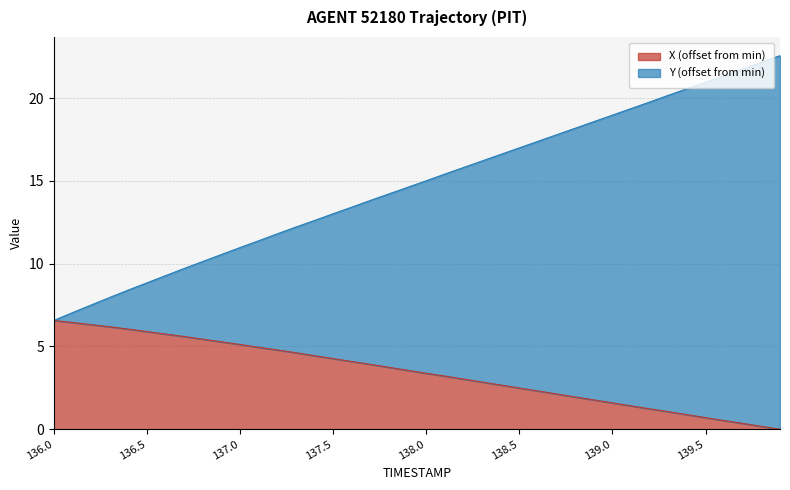

What are all the series names shown in the legend?

X (offset from min), Y (offset from min)